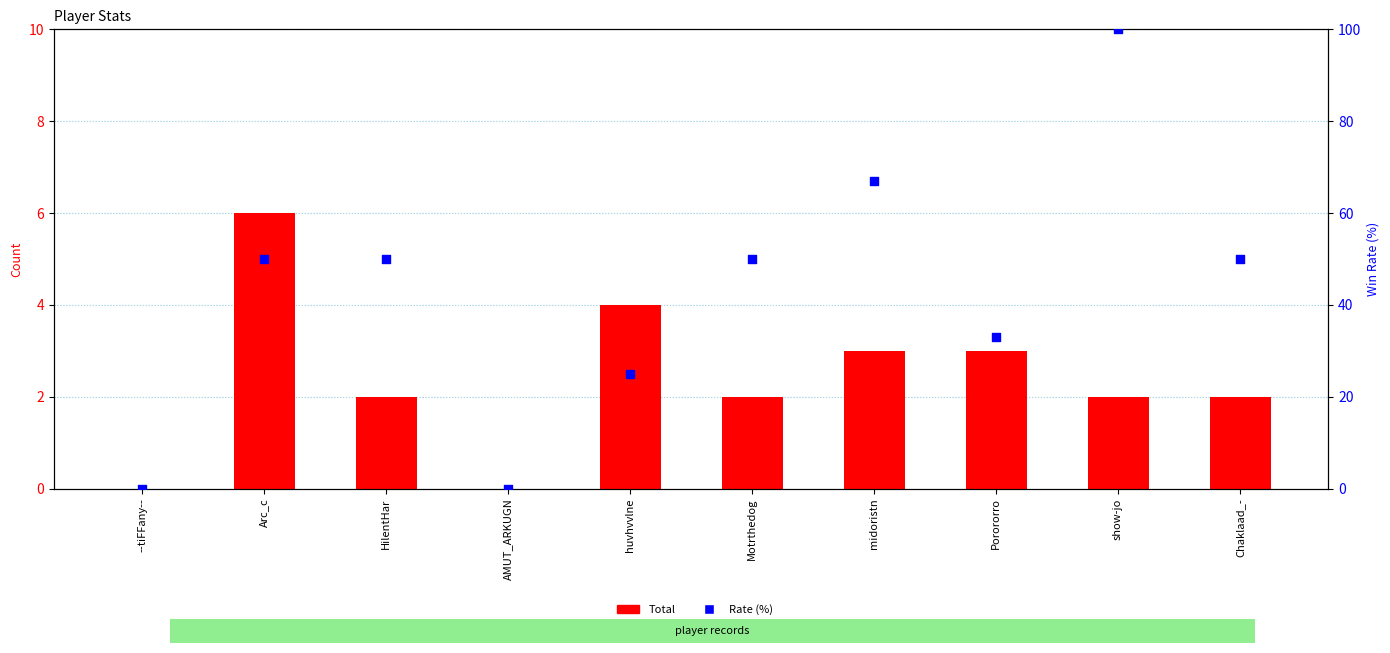

What are all the series names shown in the legend?

Total, Rate (%)